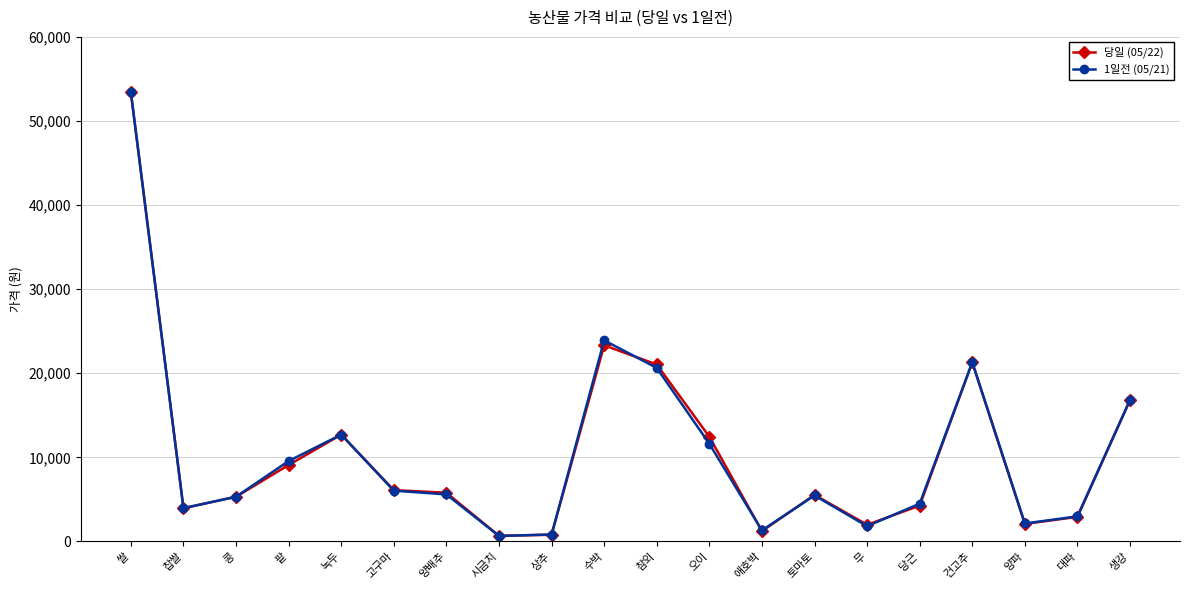

What is the label of the 13th point from the right?

시금치